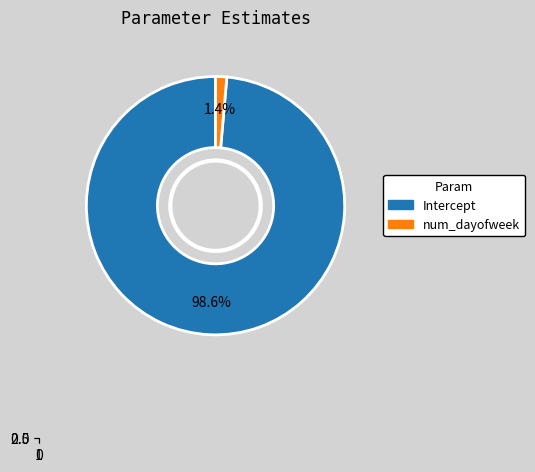

Combined, what portion of the pie is num_dayofweek and Intercept?

100.0%